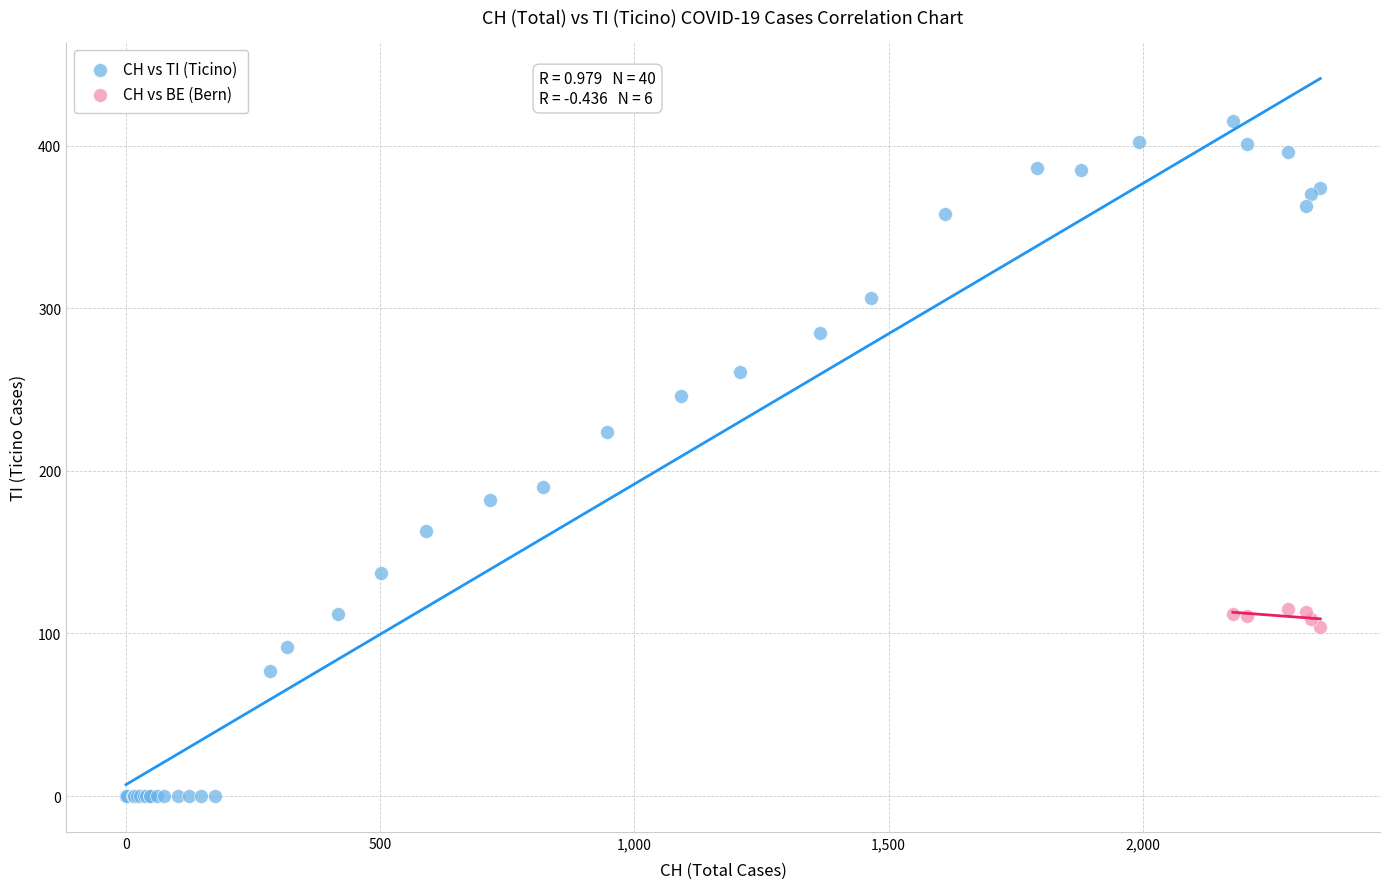

What are all the series names shown in the legend?

CH vs TI (Ticino), CH vs BE (Bern)